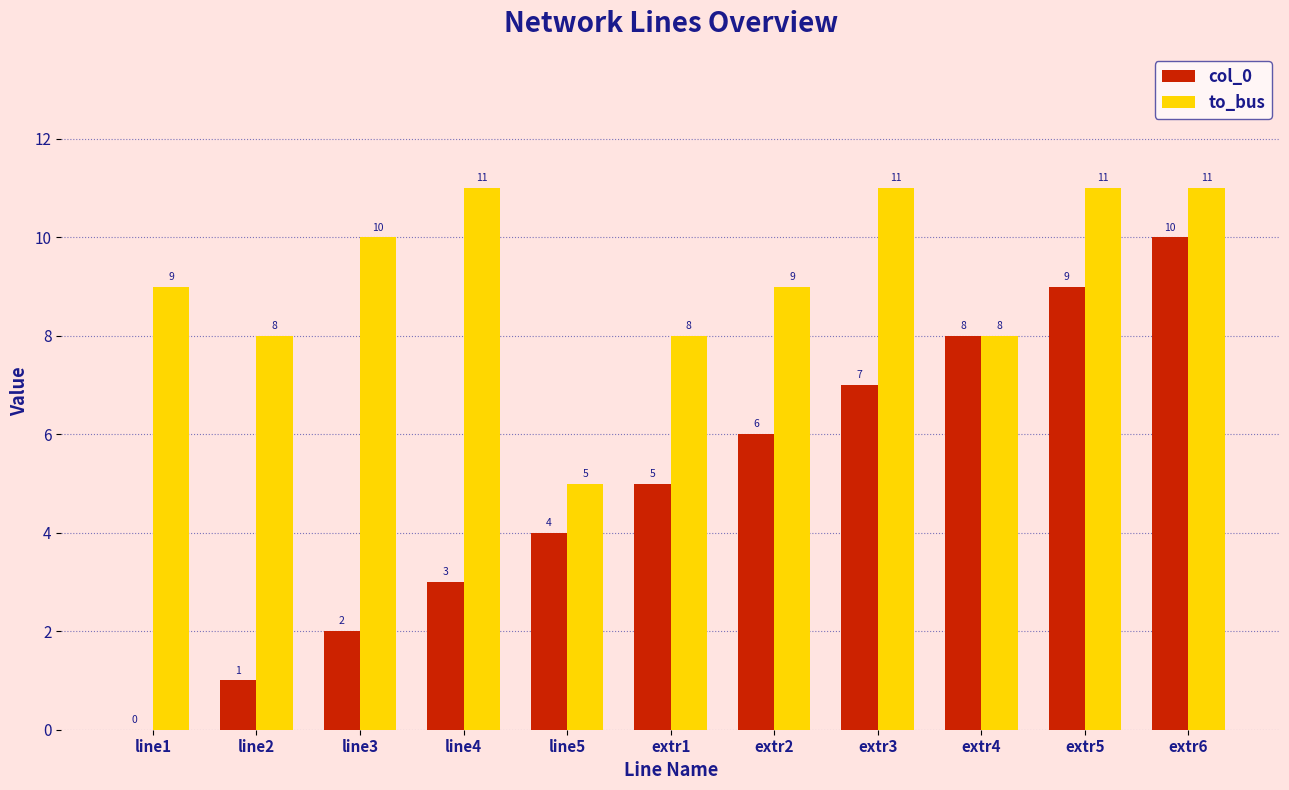

What is the difference between the col_0 values at line4 and extr4?

5